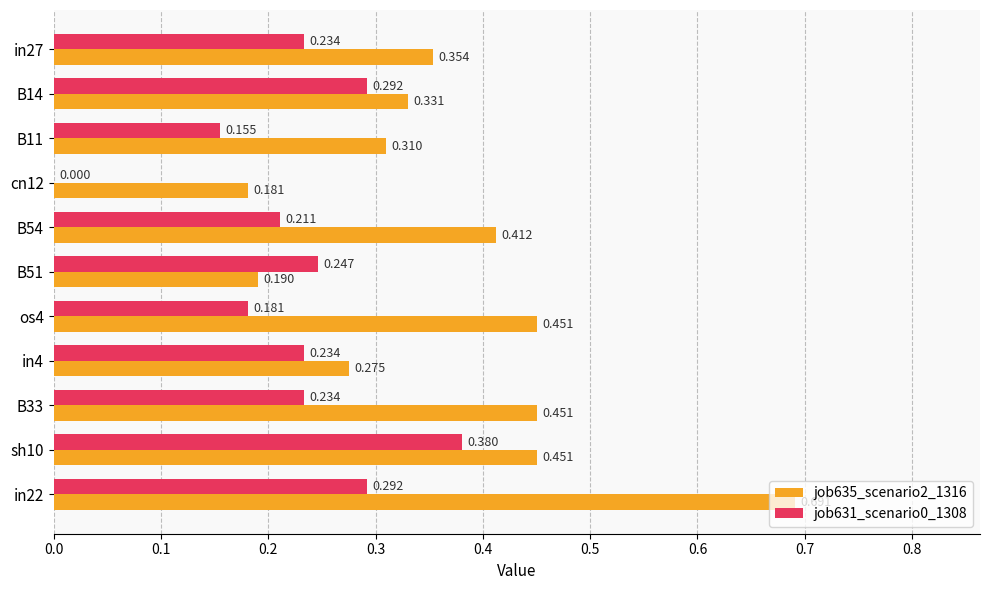

Is the value of job631_scenario0_1308 at B11 greater than the value of job635_scenario2_1316 at B14?

No